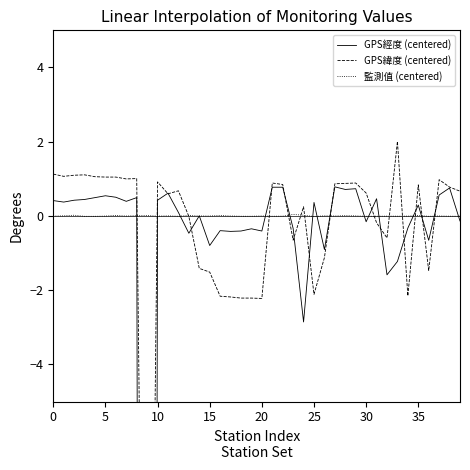

In GPS經度 (centered), how many points are higher than both neighbors (excluding endpoints)?

12